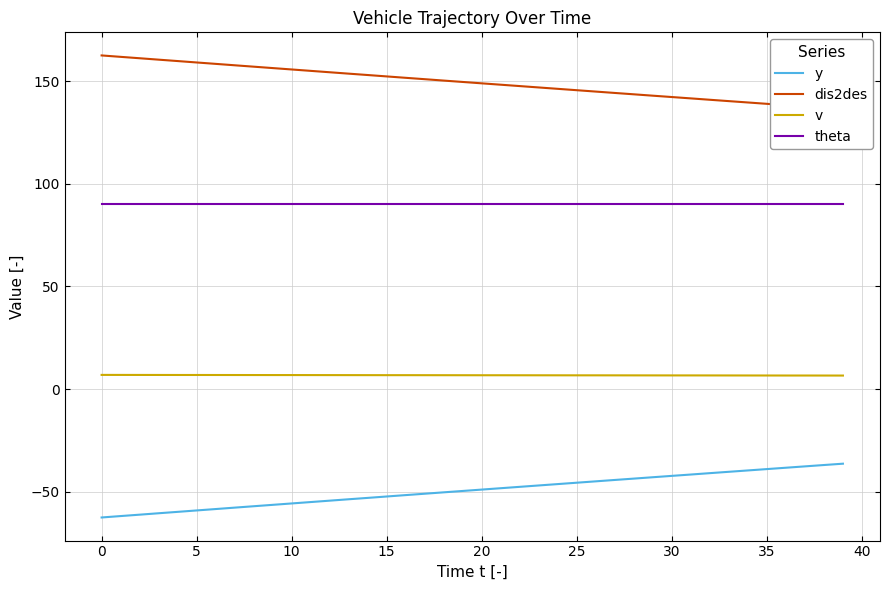

What is the maximum value for theta?

90.0